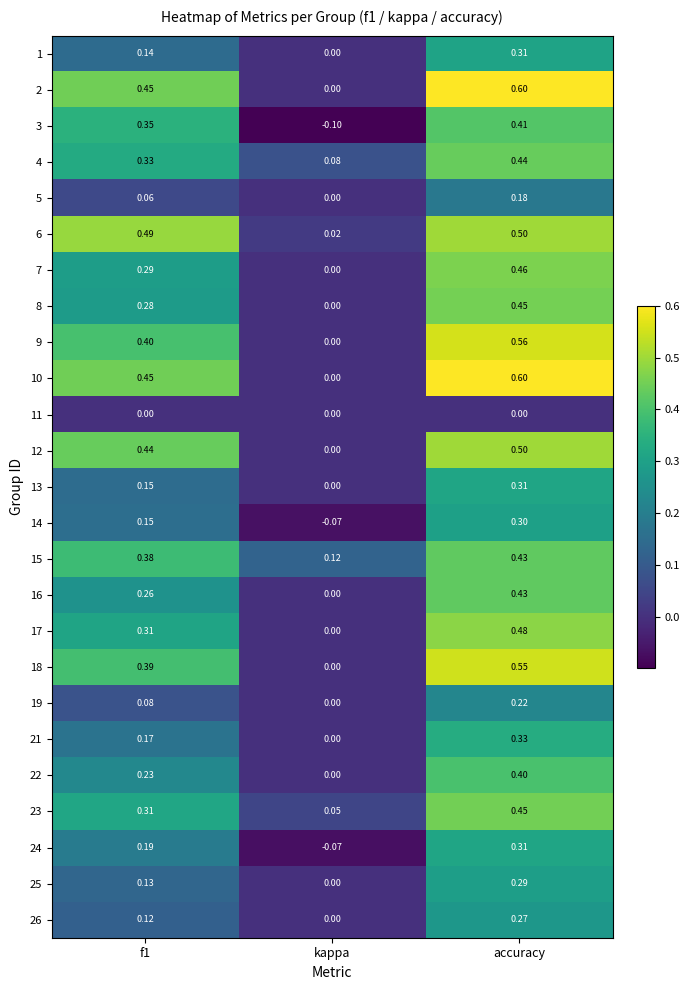

Which category has the highest value in the 4 series?

accuracy